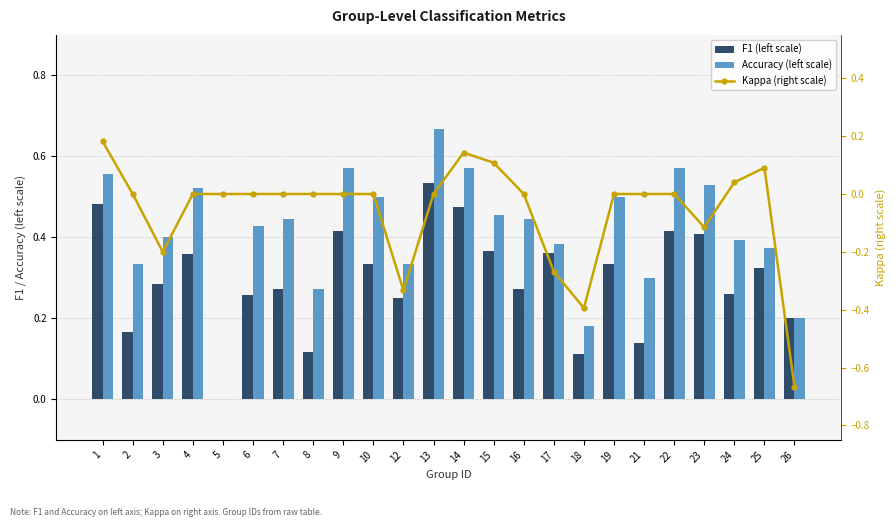

True or false: Kappa (right scale) has a value of 0.0 at 24.

True